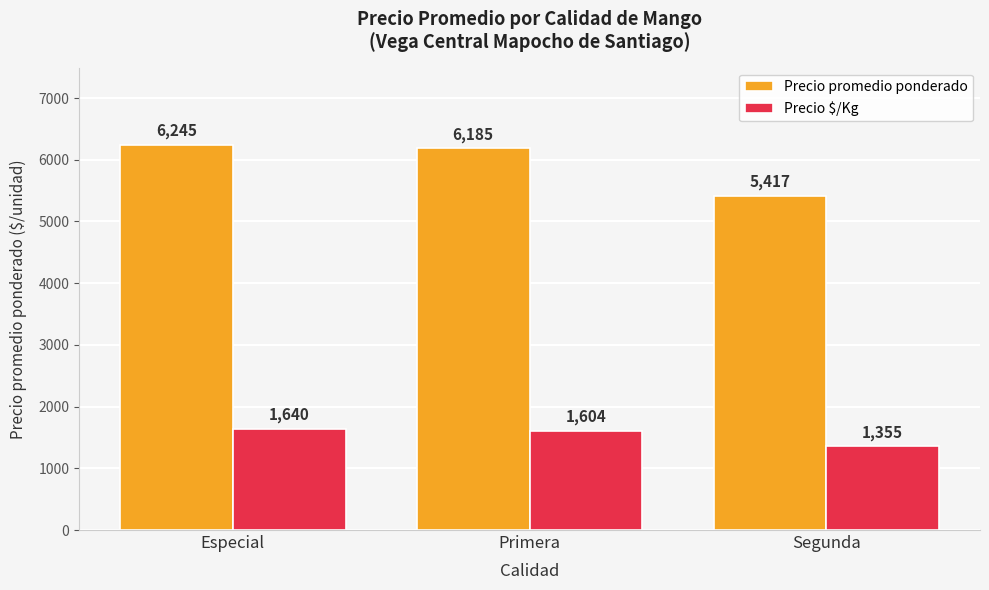

Are the bars horizontal?

No